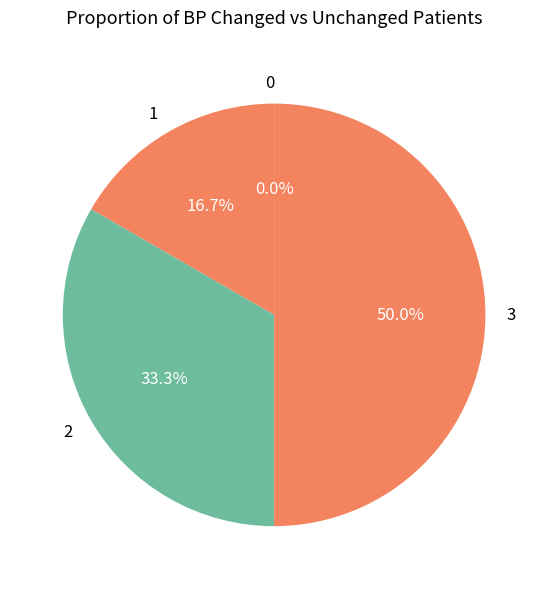

Rank the categories by value from highest to lowest.

3, 2, 1, 0